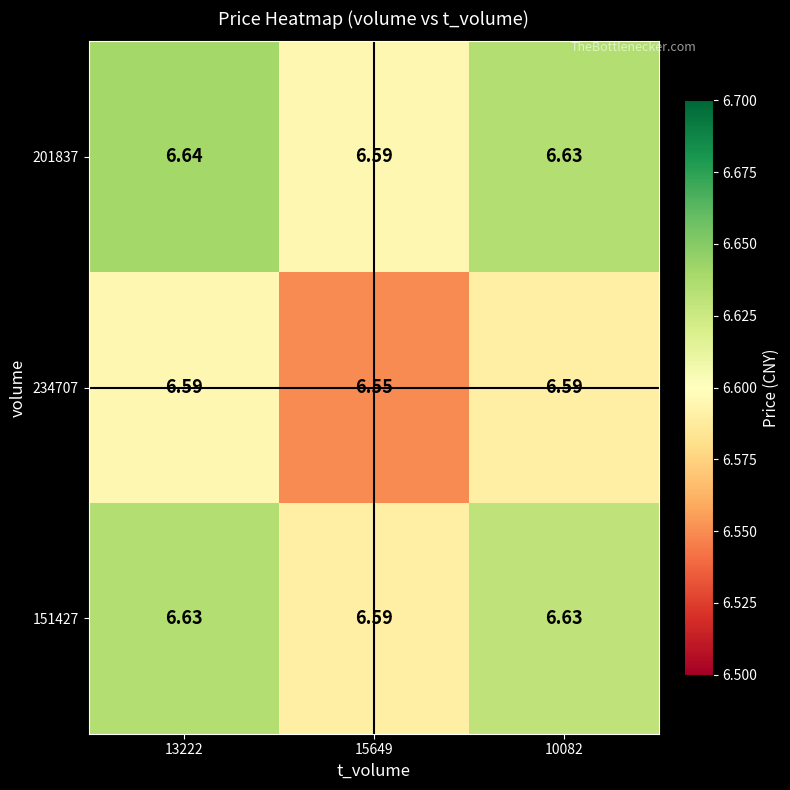

At 13222, list the series in order from smallest to largest.

234707, 151427, 201837